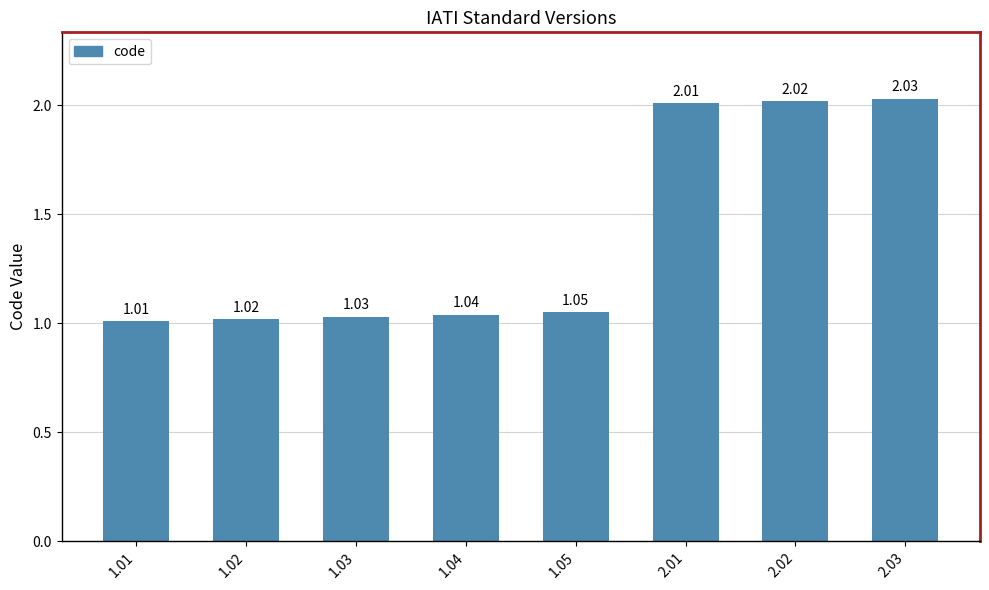

Are the bars grouped side by side (vs. stacked)?

No